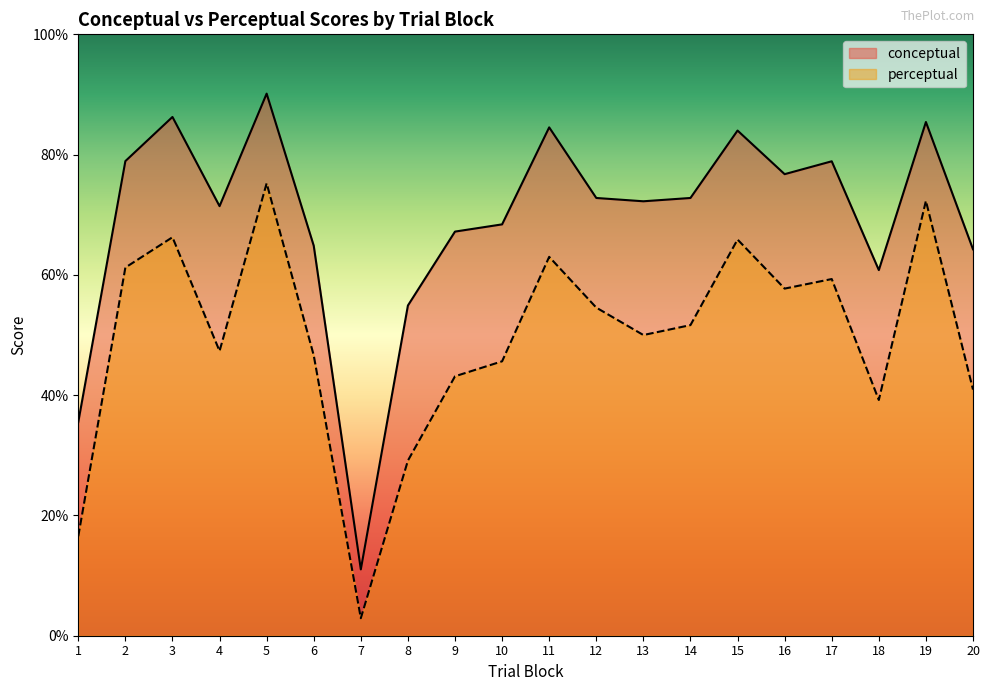

Reading right to left, transcribe all the data shown in this chart.

conceptual: 20=64.3	19=85.4	18=60.8	17=78.9	16=76.8	15=84.0	14=72.8	13=72.2	12=72.8	11=84.5	10=68.4	9=67.2	8=54.9	7=11.0	6=64.8	5=90.1	4=71.4	3=86.3	2=78.9	1=35.5
perceptual: 20=40.9	19=72.3	18=39.2	17=59.3	16=57.7	15=65.9	14=51.6	13=50.0	12=54.6	11=63.0	10=45.6	9=43.1	8=29.1	7=2.9	6=46.6	5=75.2	4=47.3	3=66.3	2=61.2	1=16.5